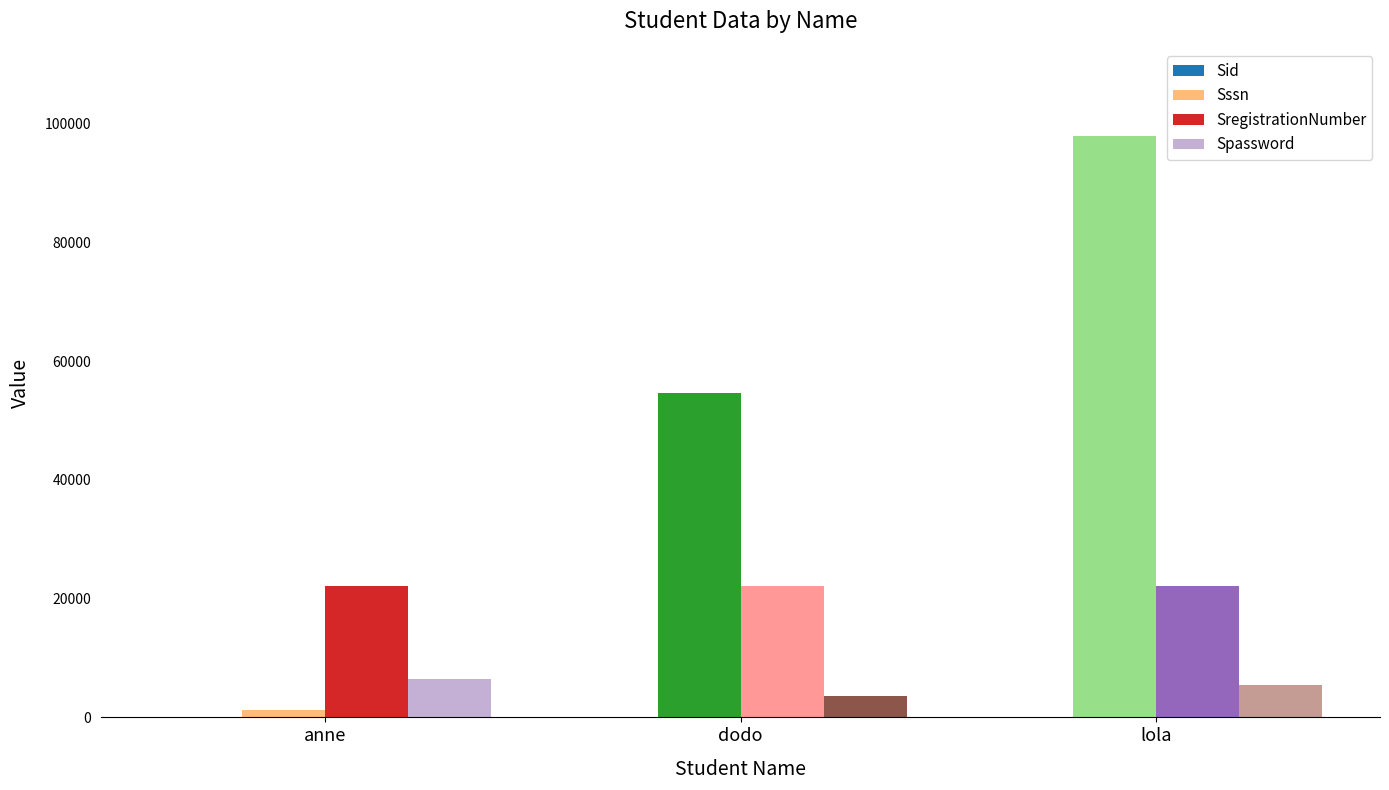

Rank the series at anne from lowest to highest value.

Sid, Sssn, Spassword, SregistrationNumber